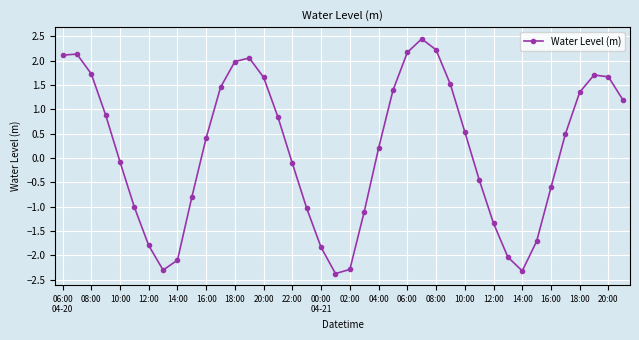

What is the difference between the maximum and second lowest values?

4.8